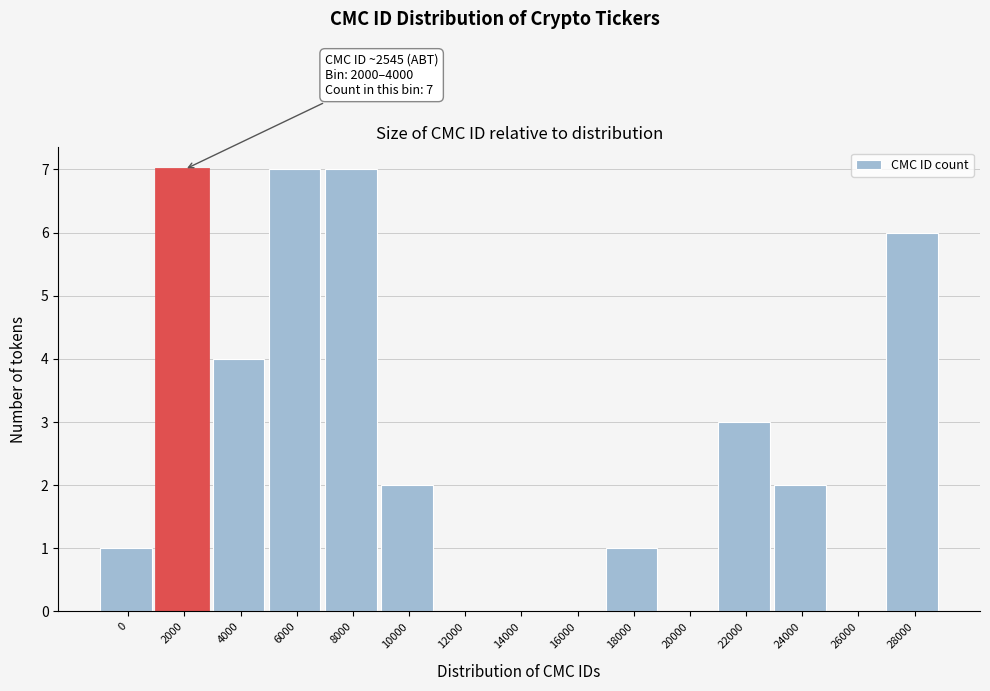

Reading left to right, list all the values displayed in this chart.

0=1	2000=7	4000=4	6000=7	8000=7	10000=2	12000=0	14000=0	16000=0	18000=1	20000=0	22000=3	24000=2	26000=0	28000=6